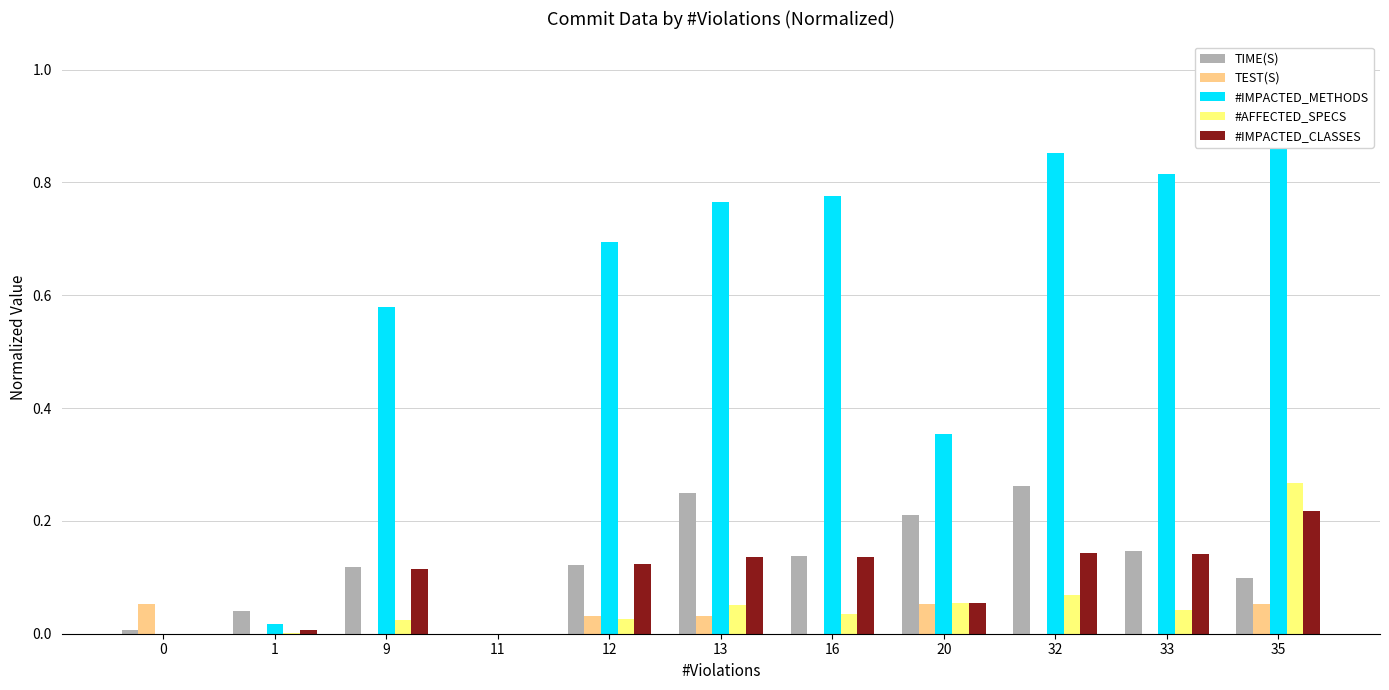

Reading right to left, list all the values displayed in this chart.

TIME(S): 35=0.1	33=0.1	32=0.3	20=0.2	16=0.1	13=0.2	12=0.1	11=0.0	9=0.1	1=0.0	0=0.0
TEST(S): 35=0.1	33=0.0	32=0.0	20=0.1	16=0.0	13=0.0	12=0.0	11=0.0	9=0.0	1=0.0	0=0.1
#IMPACTED_METHODS: 35=1.0	33=0.8	32=0.9	20=0.4	16=0.8	13=0.8	12=0.7	11=0.0	9=0.6	1=0.0	0=0.0
#AFFECTED_SPECS: 35=0.3	33=0.0	32=0.1	20=0.1	16=0.0	13=0.1	12=0.0	11=0.0	9=0.0	1=0.0	0=0.0
#IMPACTED_CLASSES: 35=0.2	33=0.1	32=0.1	20=0.1	16=0.1	13=0.1	12=0.1	11=0.0	9=0.1	1=0.0	0=0.0